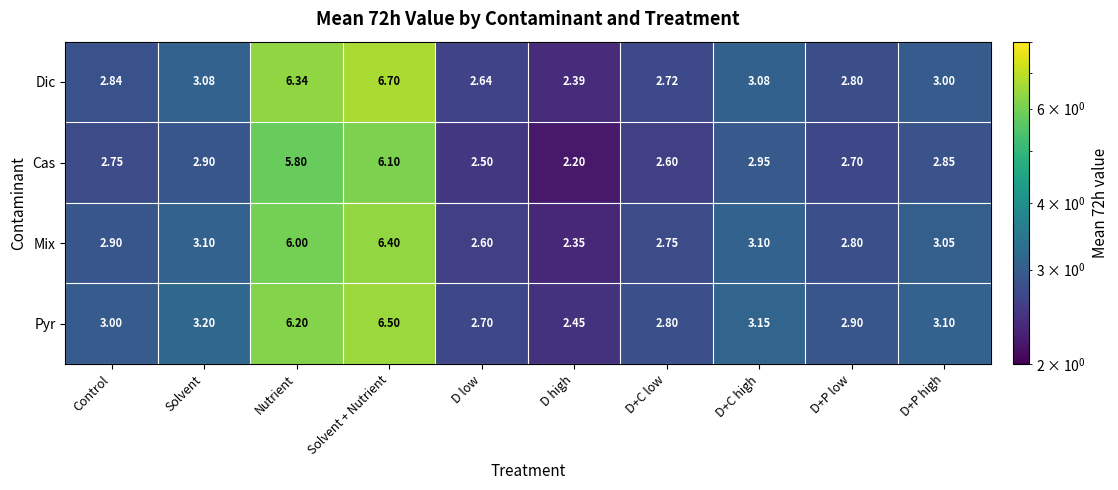

Which category has the highest value across all series?

Solvent + Nutrient